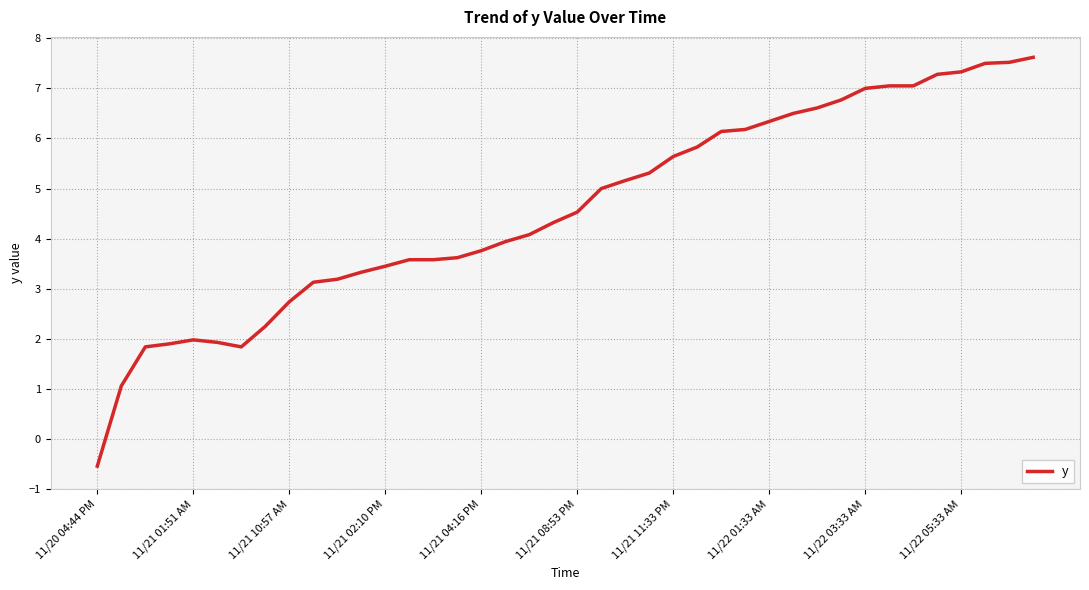

What is the maximum value shown in the chart?

7.6